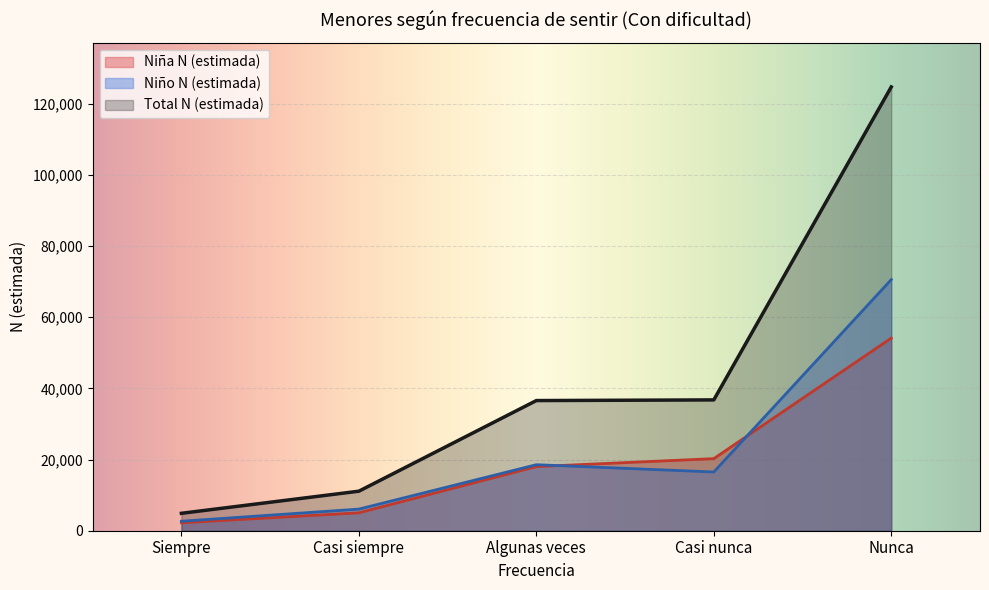

List the labels in order of Niño N (estimada) value, largest first.

Nunca, Algunas veces, Casi nunca, Casi siempre, Siempre